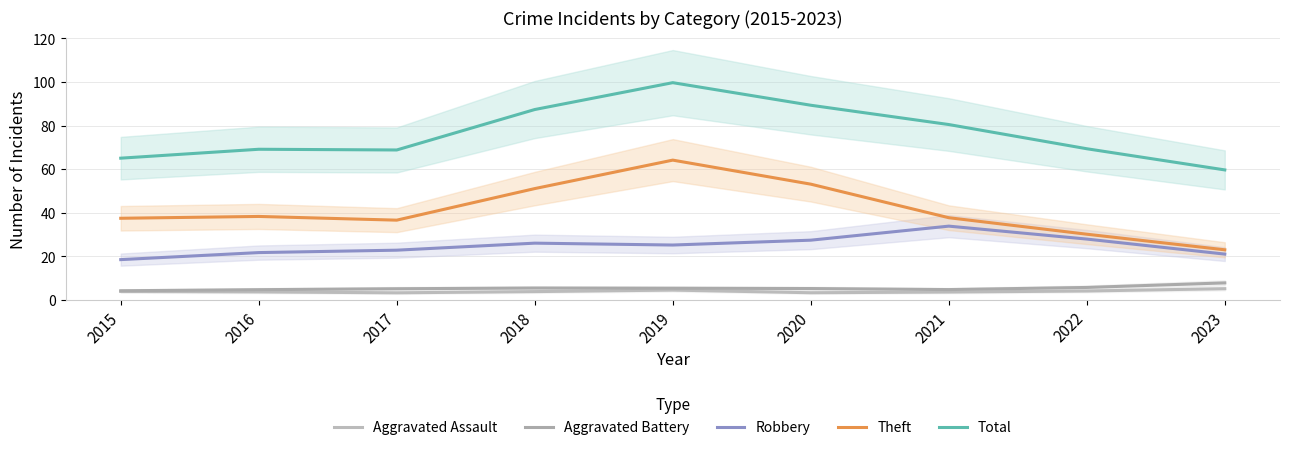

At which category does Theft reach its first local peak?

2016